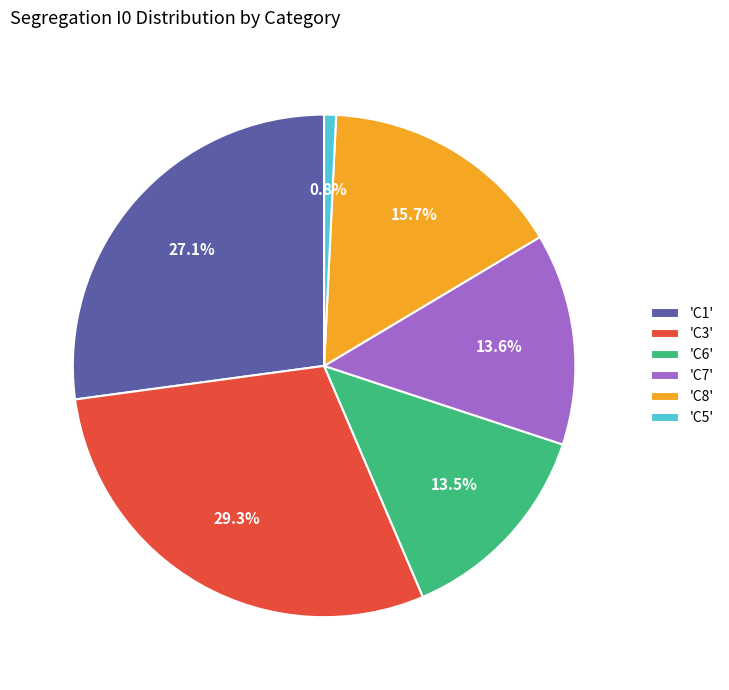

Does any single category account for the majority?

No